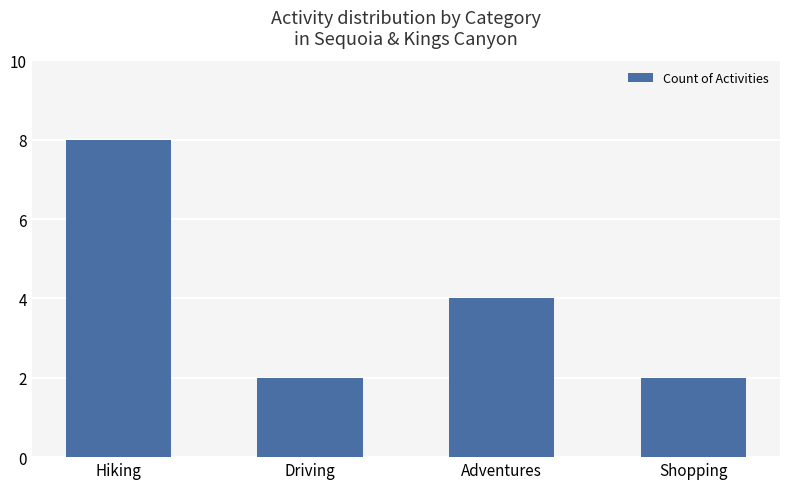

What is the value of the 1st bar from the left?

8